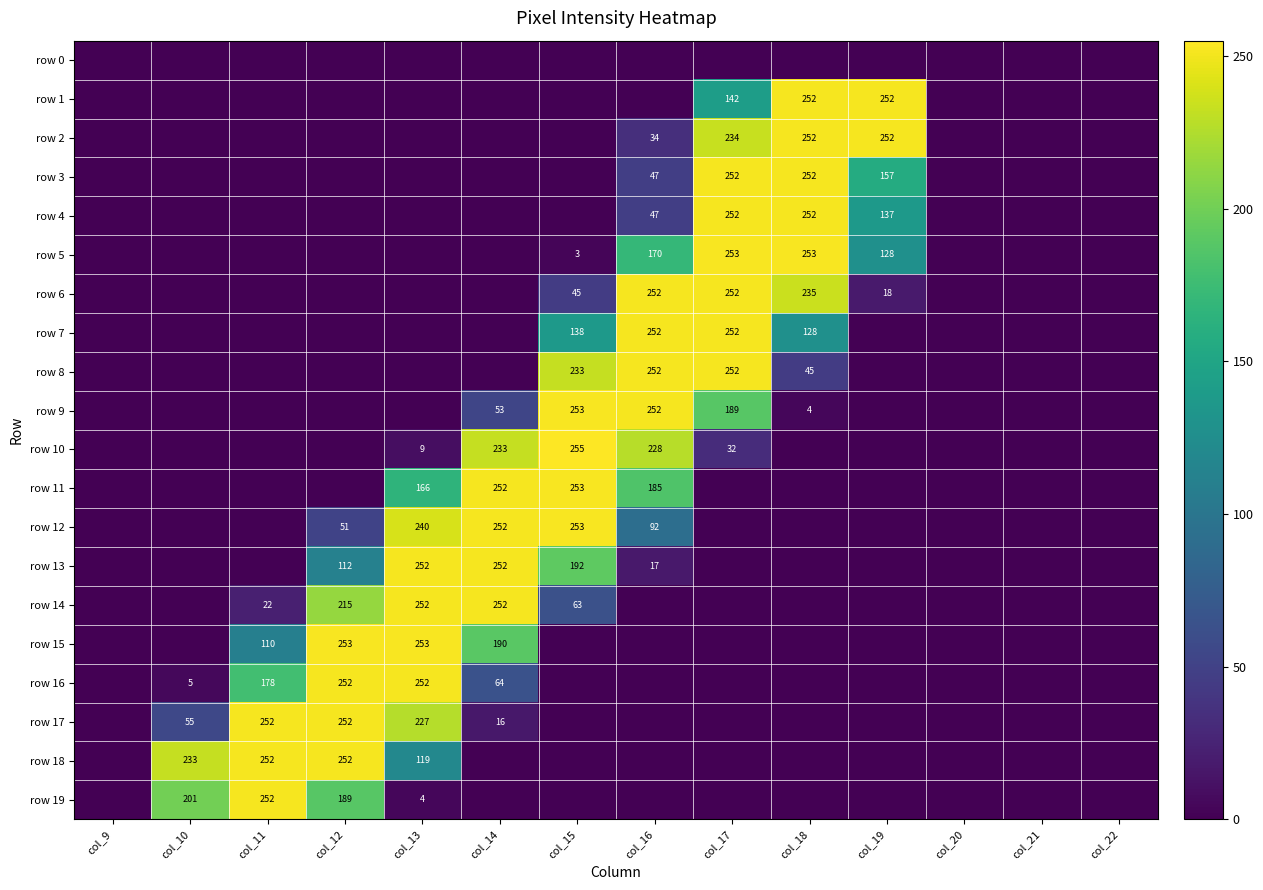

True or false: row 19 has a value of 252 at col_11.

True